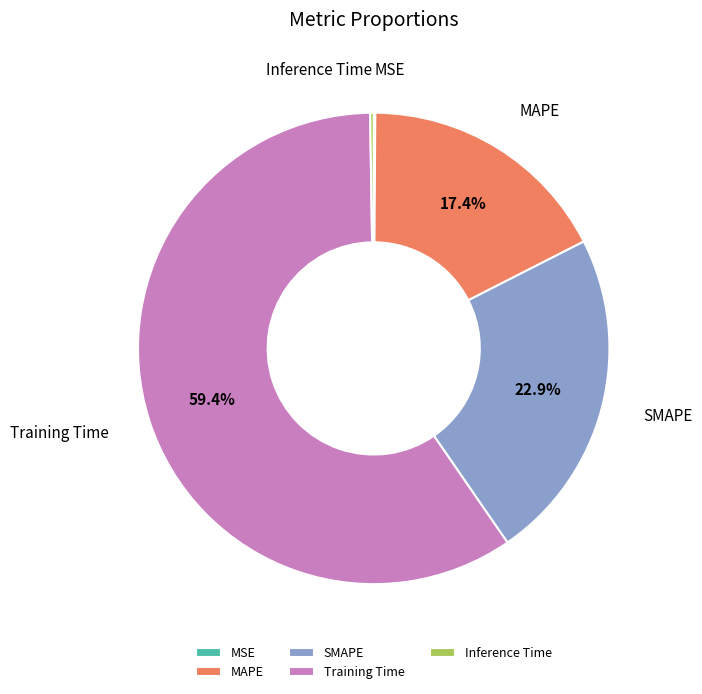

What percentage is NOT represented by MAPE?

82.6%